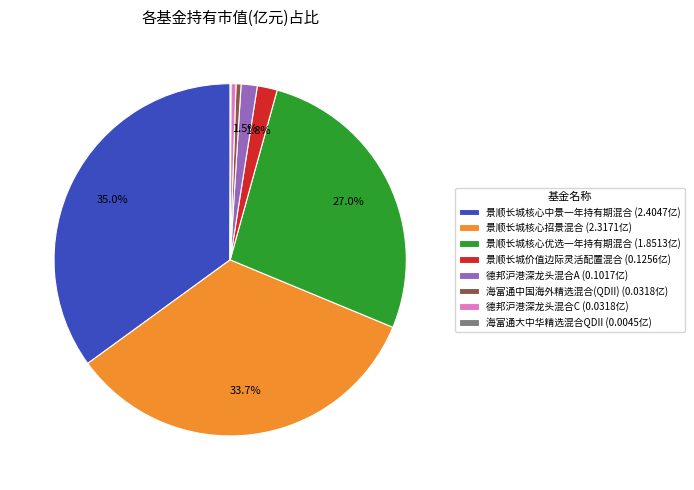

Between 德邦沪港深龙头混合C (0.0318亿) and 景顺长城核心优选一年持有期混合 (1.8513亿), which is larger?

景顺长城核心优选一年持有期混合 (1.8513亿)